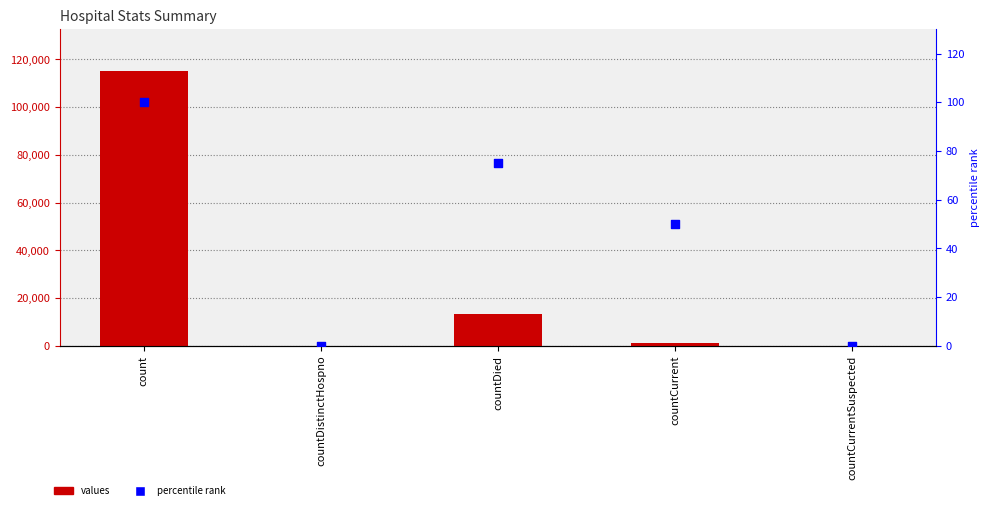

Which series reaches the minimum Y coordinate?

values